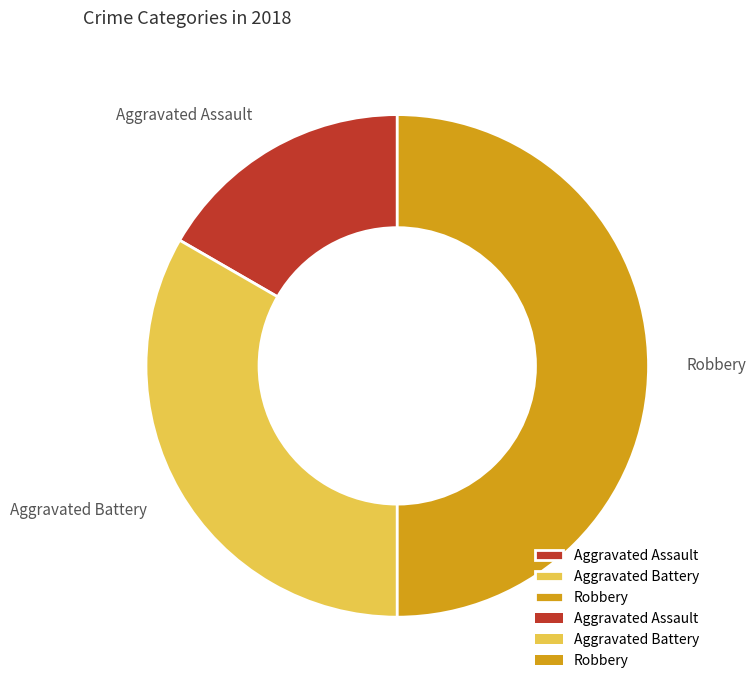

Do Robbery and Aggravated Battery together represent more than half of the pie?

Yes